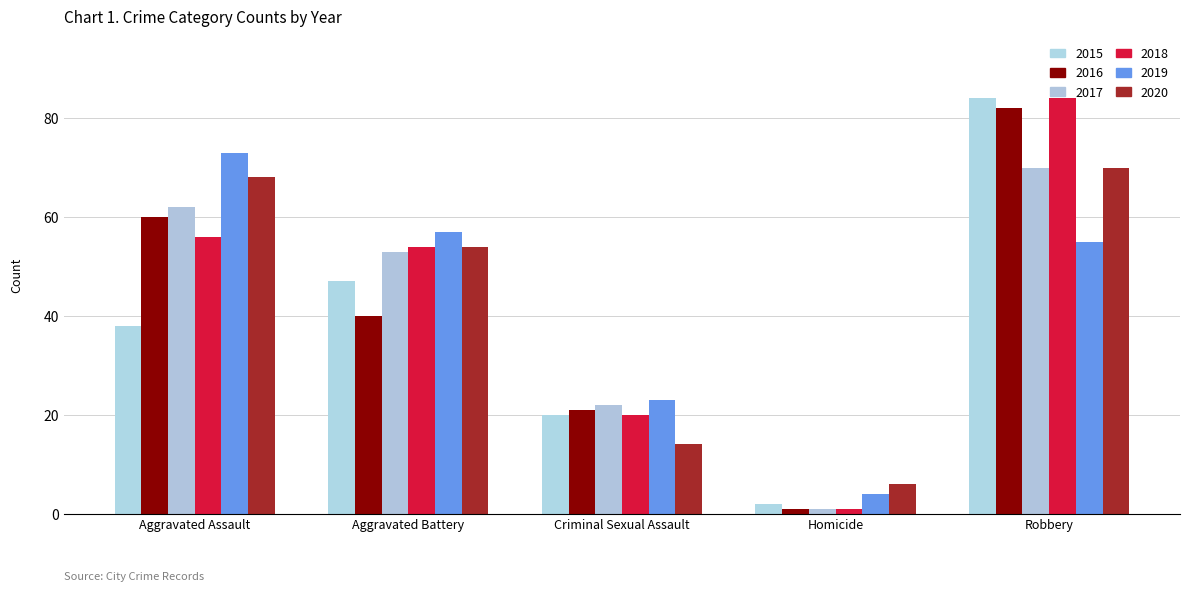

What is the lowest value of the 2018 series?

1